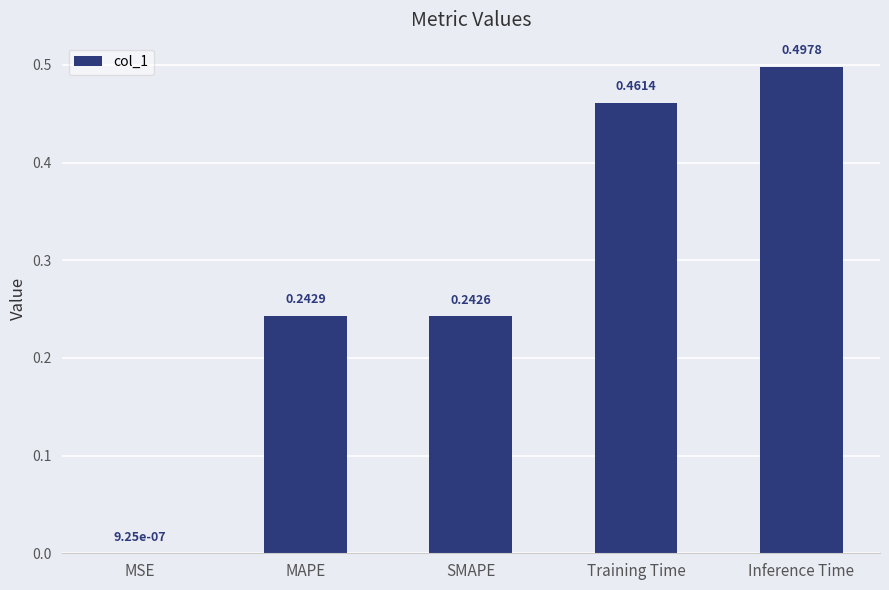

Are the bars horizontal?

No